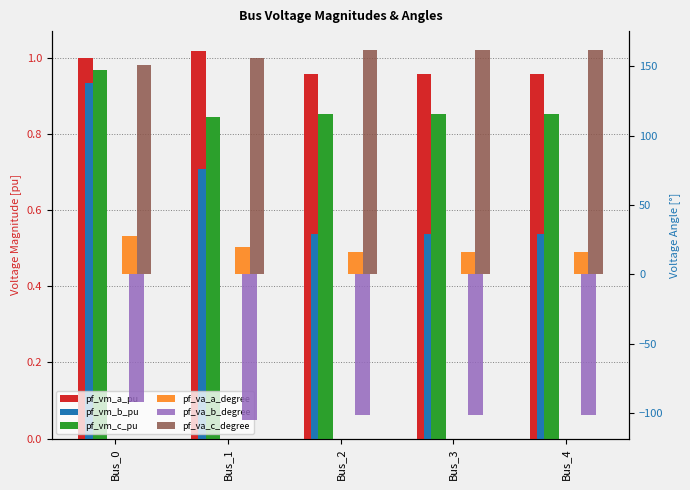

Reading left to right, what are all the values shown in this chart?

pf_vm_a_pu: Bus_0=1.0	Bus_1=1.0	Bus_2=1.0	Bus_3=1.0	Bus_4=1.0
pf_vm_b_pu: Bus_0=0.9	Bus_1=0.7	Bus_2=0.5	Bus_3=0.5	Bus_4=0.5
pf_vm_c_pu: Bus_0=1.0	Bus_1=0.8	Bus_2=0.9	Bus_3=0.9	Bus_4=0.9
pf_va_a_degree: Bus_0=27.8	Bus_1=19.6	Bus_2=15.9	Bus_3=15.9	Bus_4=15.9
pf_va_b_degree: Bus_0=-92.2	Bus_1=-105.3	Bus_2=-101.7	Bus_3=-101.7	Bus_4=-101.7
pf_va_c_degree: Bus_0=151.2	Bus_1=156.1	Bus_2=162.1	Bus_3=162.1	Bus_4=162.1